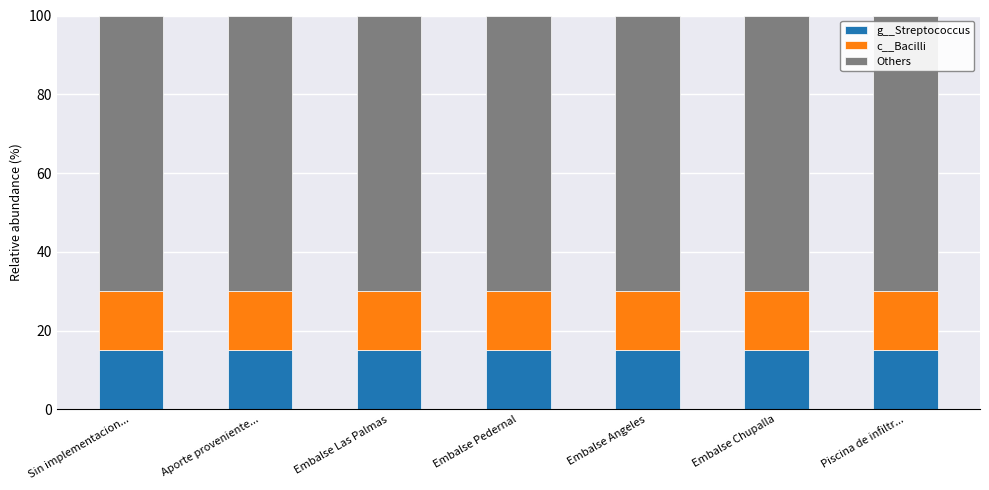

True or false: g__Streptococcus has a value of 15 at Embalse Las Palmas.

True